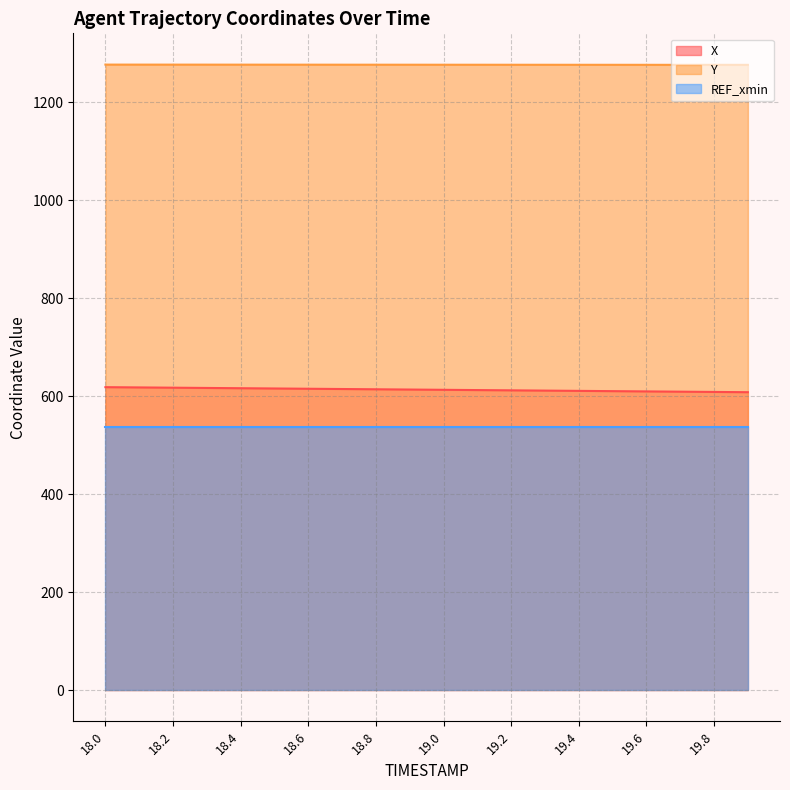

What is the spread (max minus min) of values at 19.4?

739.7